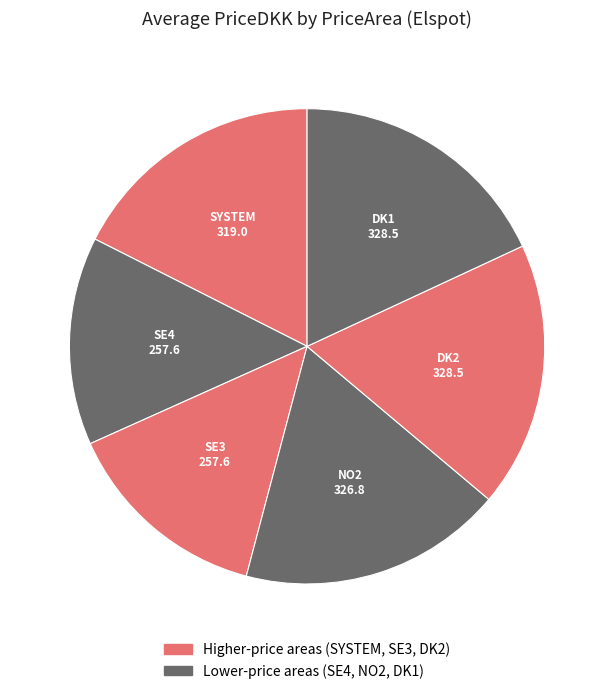

Is it true that SYSTEM is 18% of the pie?

True